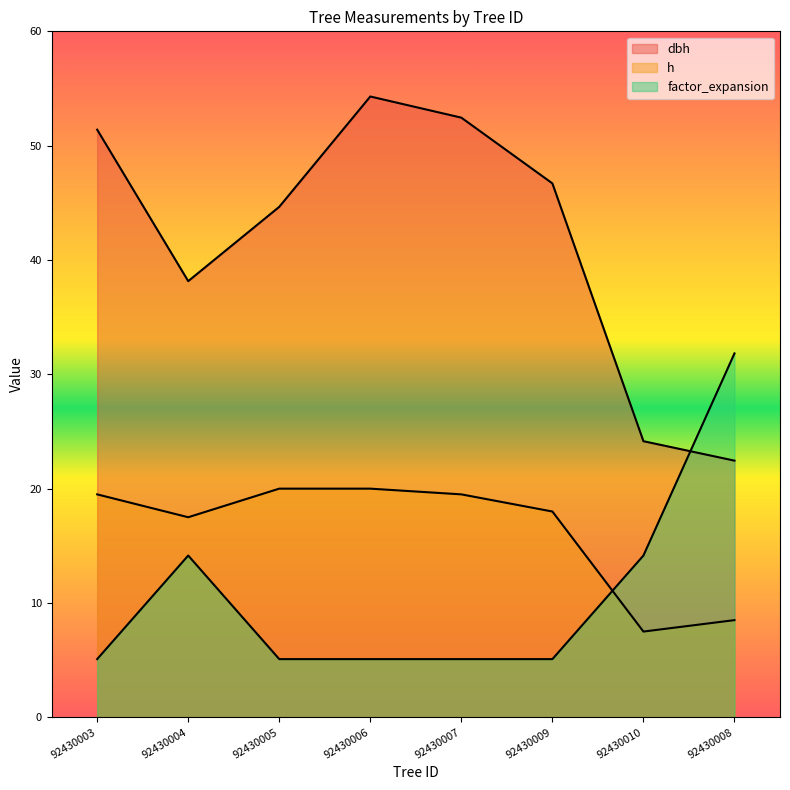

Between 92430009 and 92430008, which series saw the biggest shift?

factor_expansion